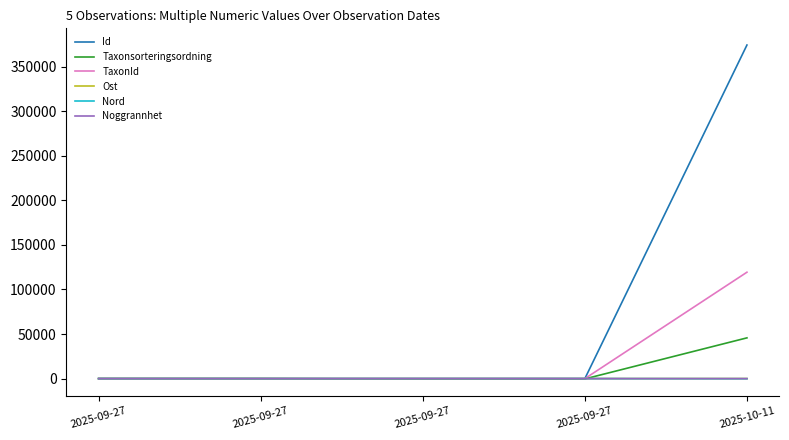

Does the chart have visible grid lines?

No